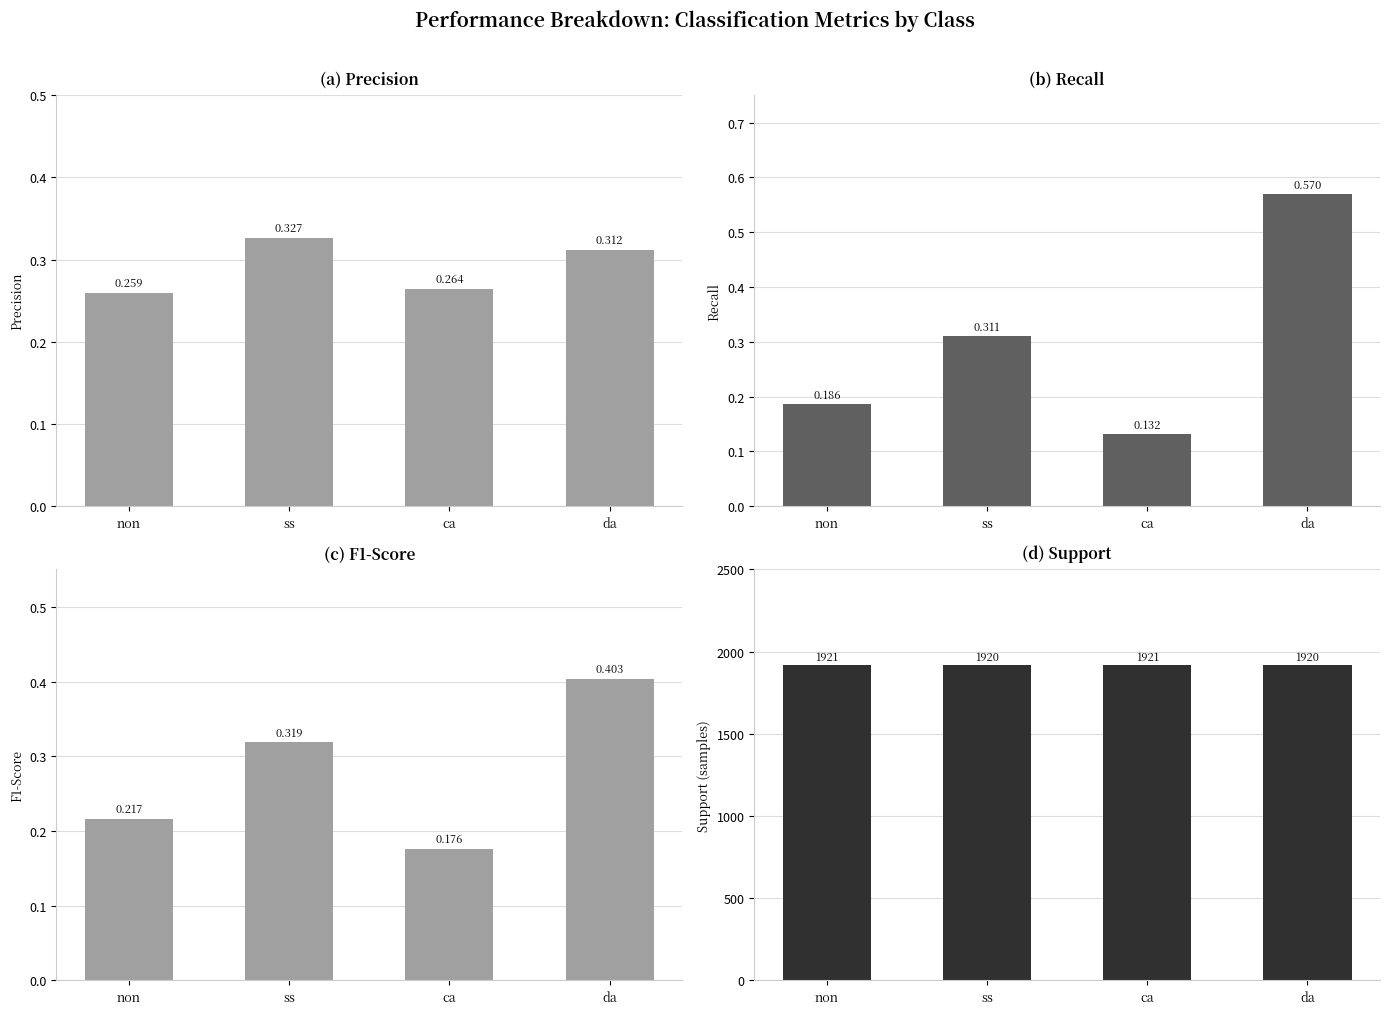

How many recall values are between 0 and 1?

4